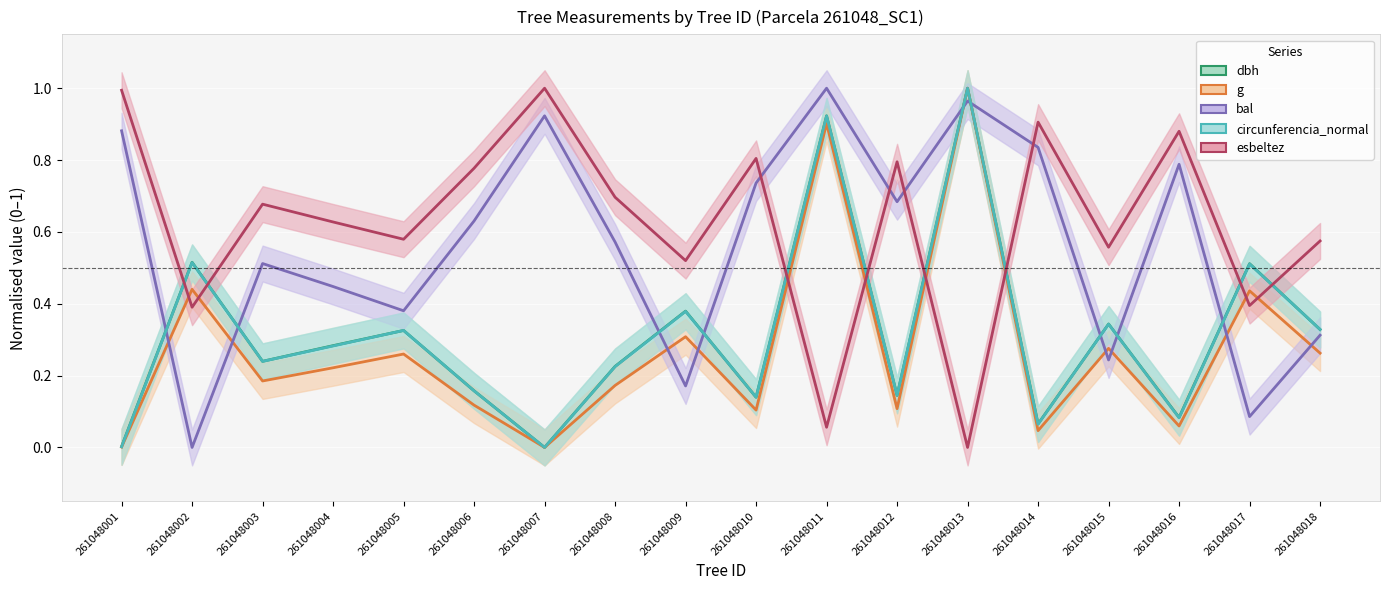

The bal series shows 0.9 at 261048001. True or false?

True